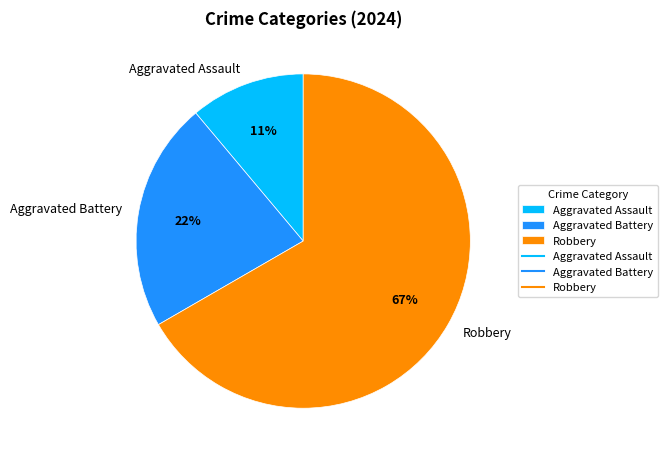

To the nearest percent, what percentage of the pie is Aggravated Assault?

11%